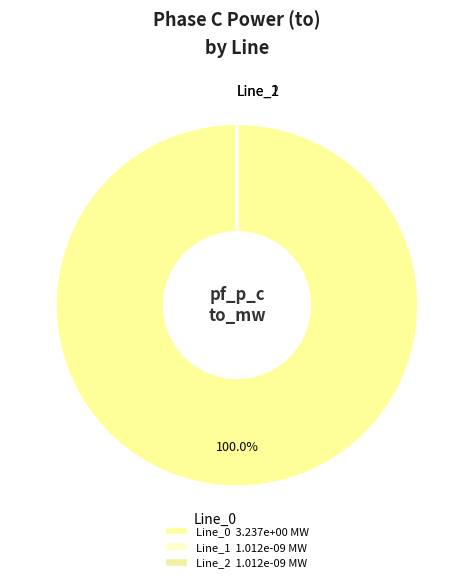

Count the number of slices in the pie.

3